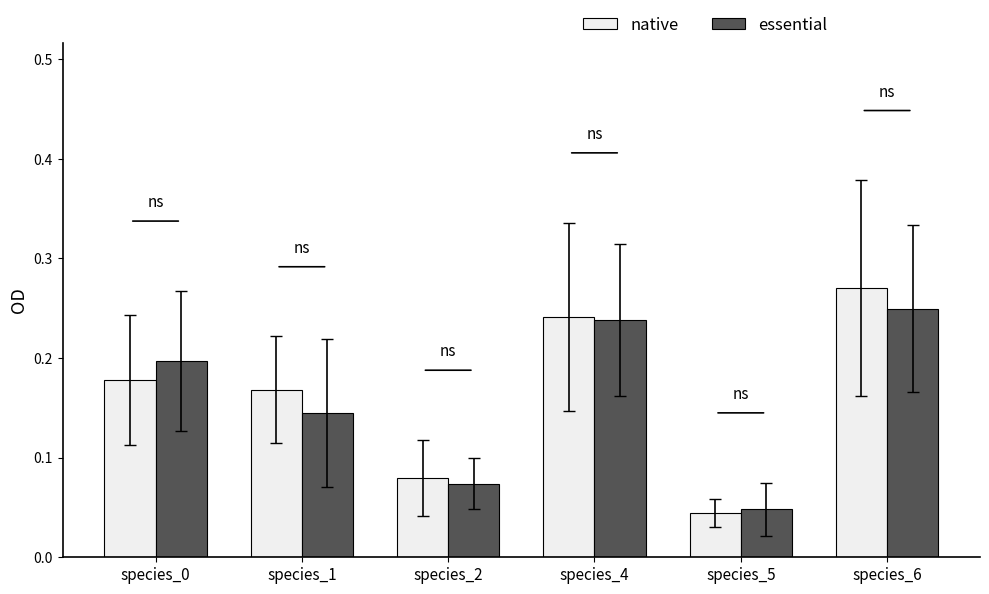

The native series shows 0.2 at species_1. True or false?

True